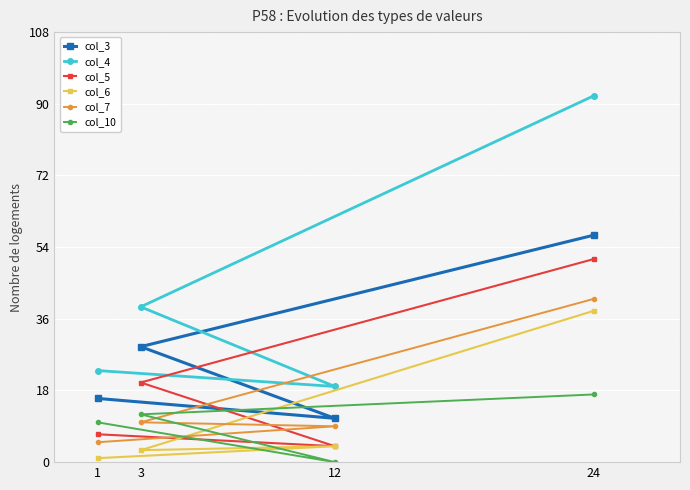

What is the value of the col_5 point at the 1st from the left?

7